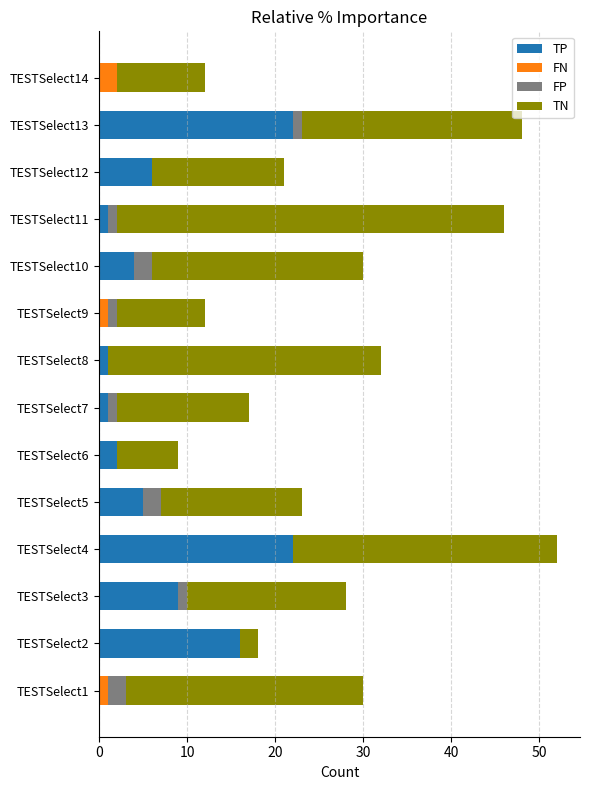

The value of TP at TESTSelect5 is 5. True or false?

True